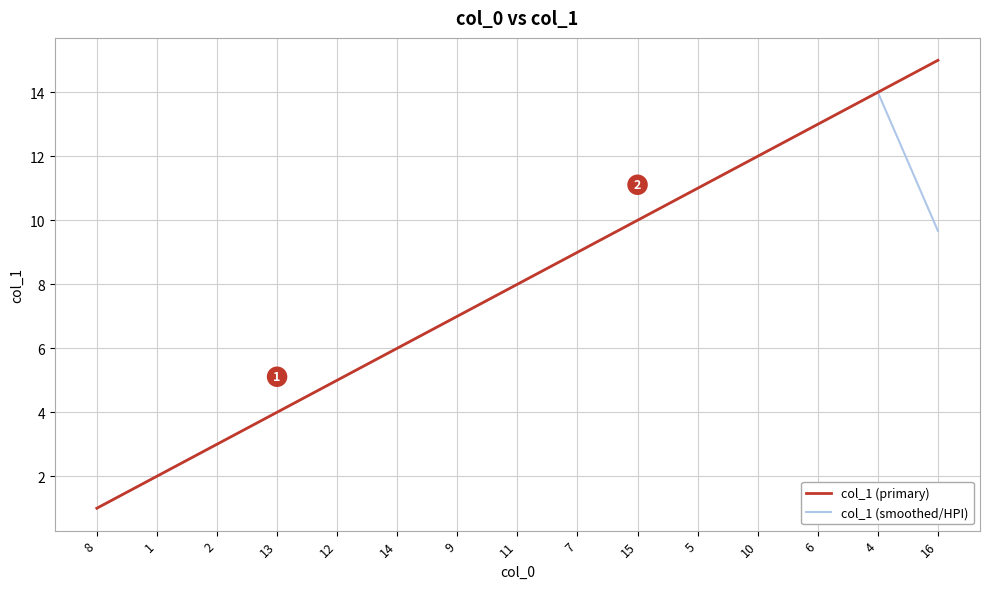

Is this an area chart (filled region under the line)?

No